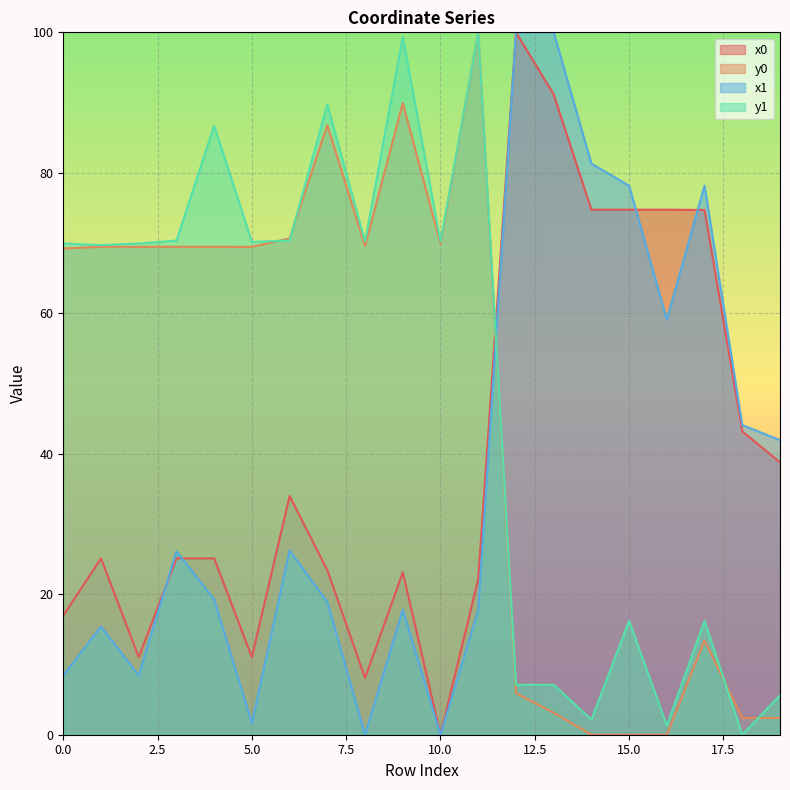

After their last crossing, which series has the higher values: x1 or y0?

x1